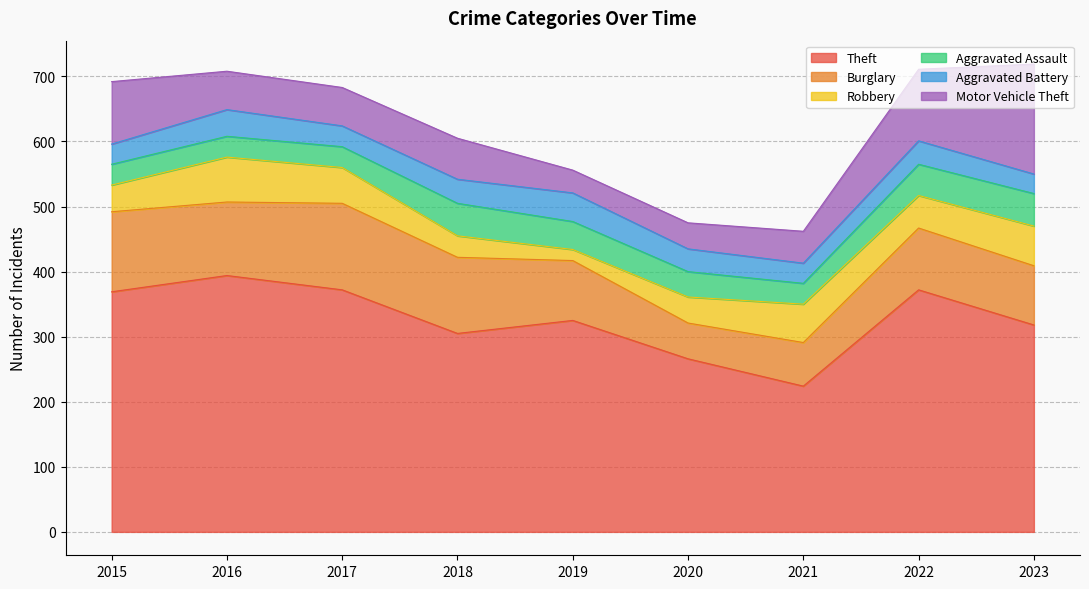

What is the value of the Aggravated Battery point at the 6th from the left?

35